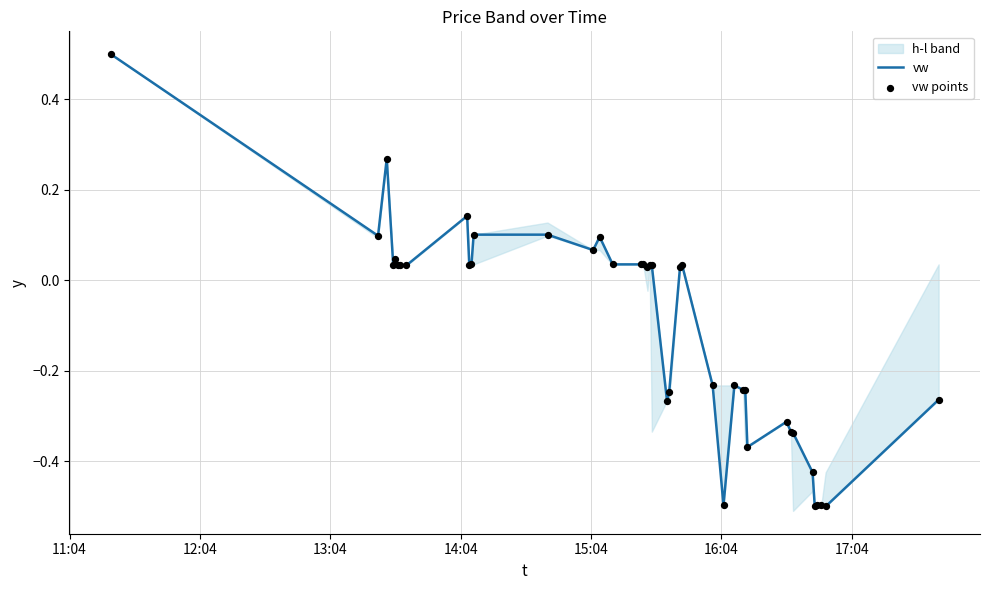

At how many categories does at least one series exceed 0?

23